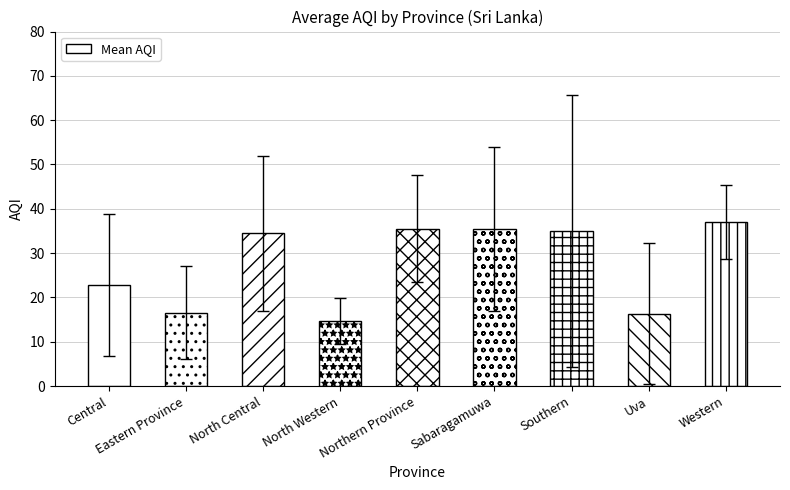

What is the difference between the maximum and second lowest values?

20.7